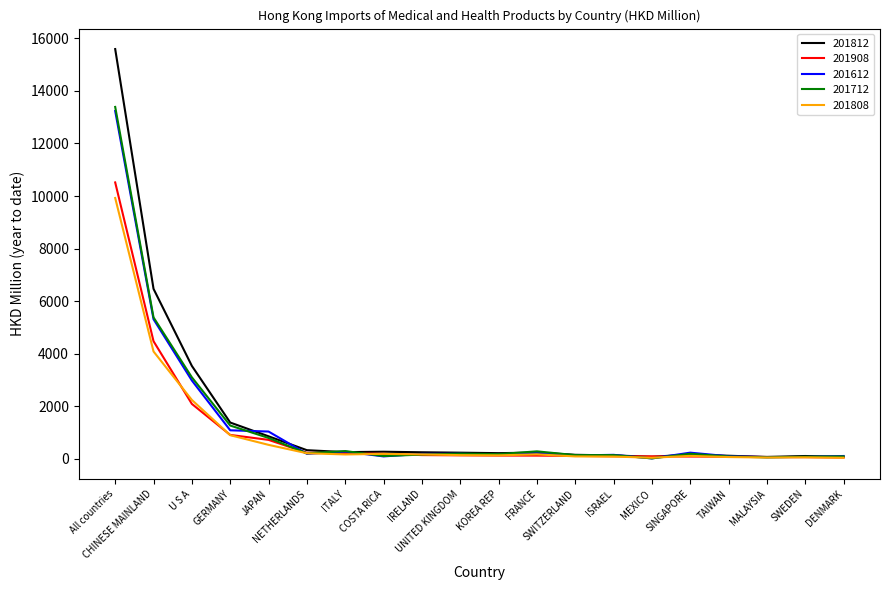

What is the greatest value displayed?

15590.1